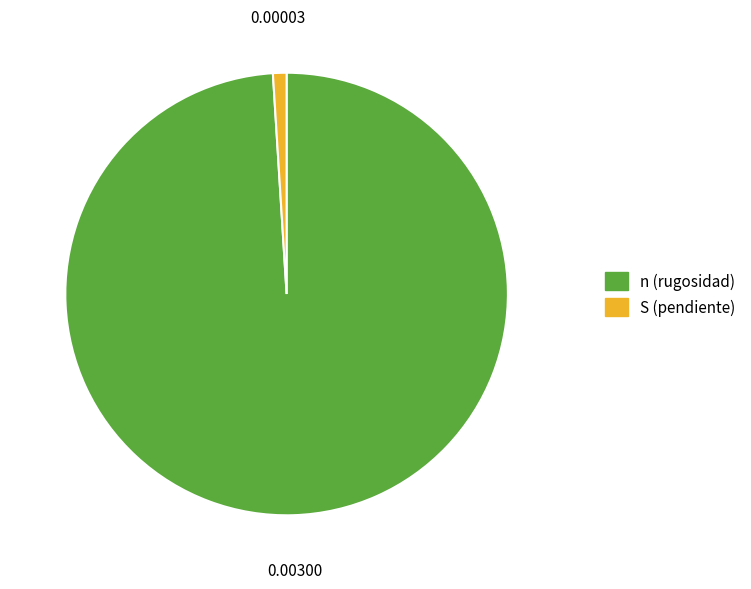

Is the sum of S (pendiente) and n (rugosidad) greater than half?

Yes